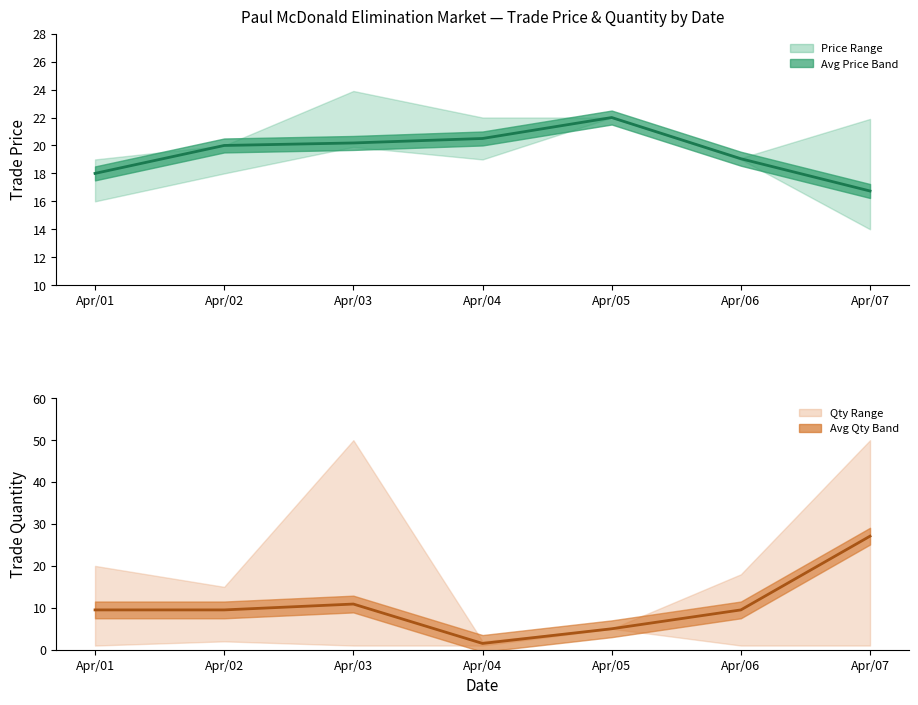

What is the value of the Avg Price point at the 3rd from the left?

20.2